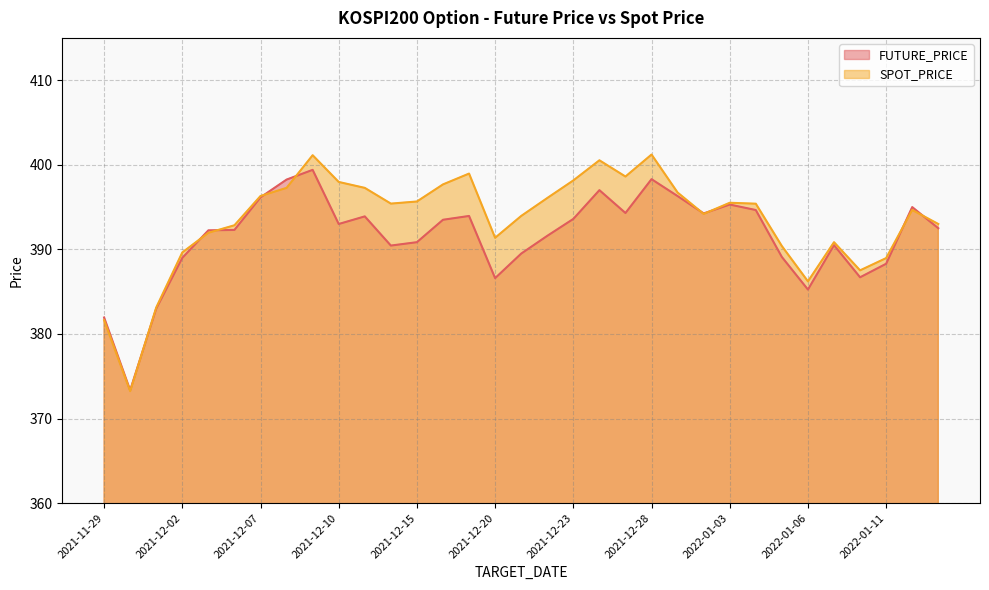

What is the label of the 27th point from the left?

2022-01-05